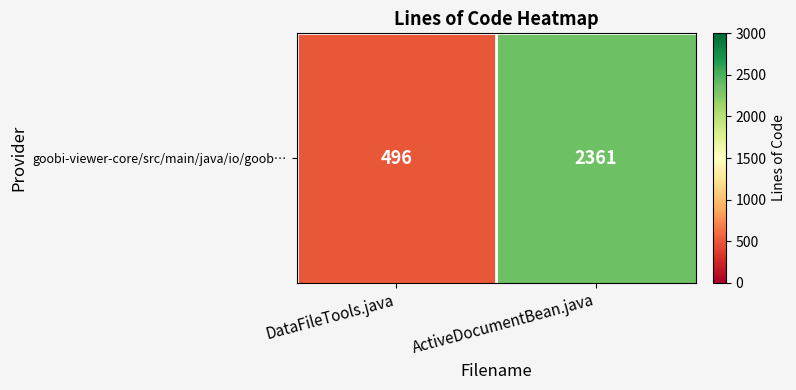

The chart shows a value of 220 at DataFileTools.java. True or false?

False